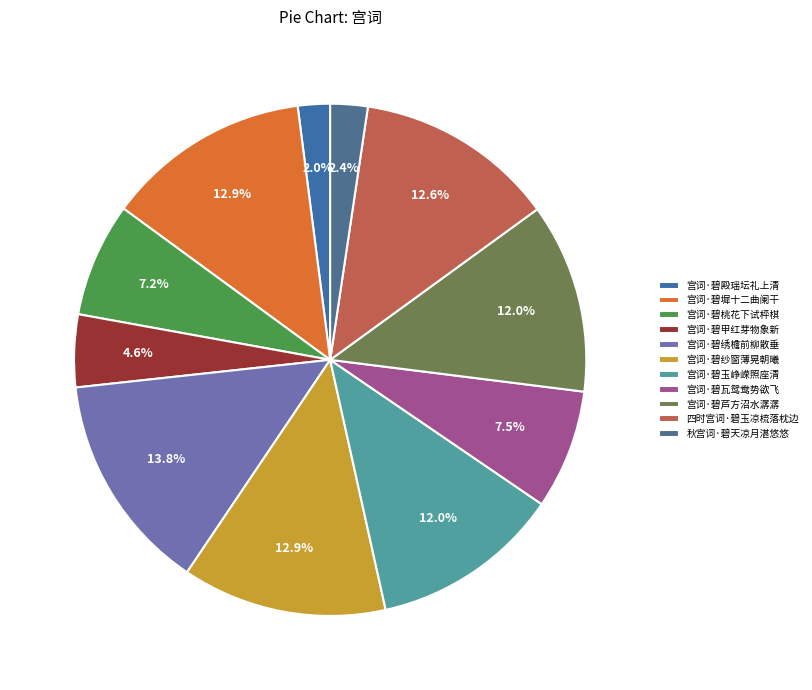

Is there a majority slice in this chart?

No